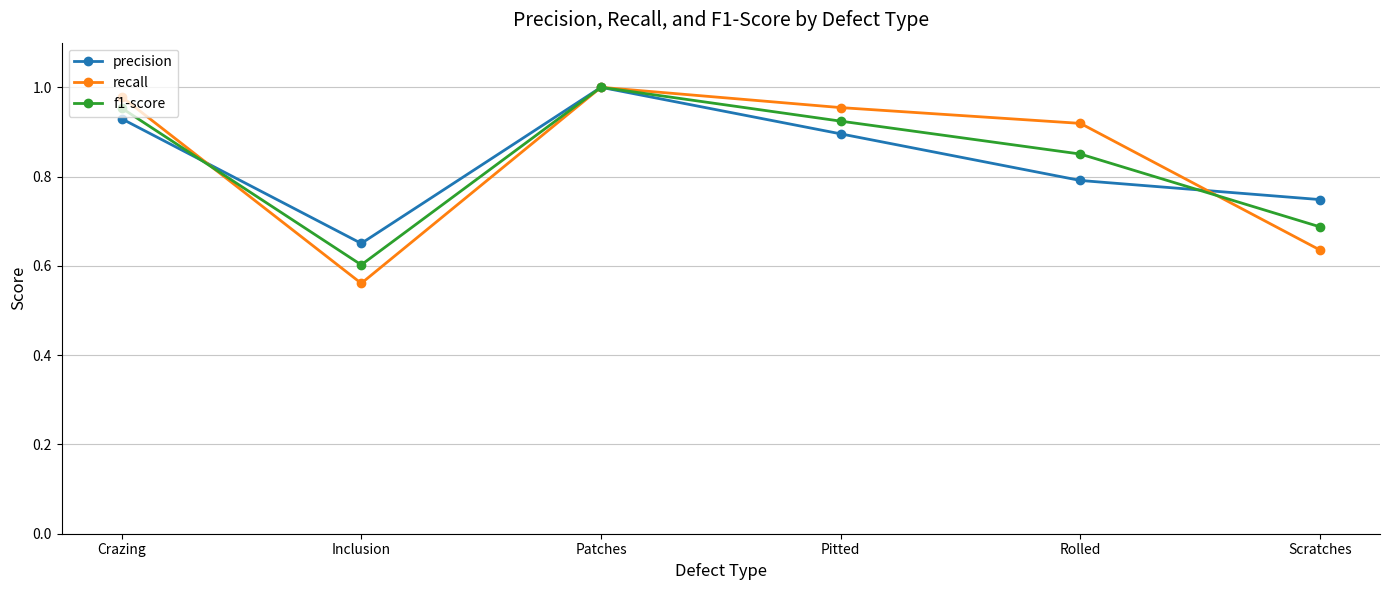

The recall series shows 1.4 at Crazing. True or false?

False